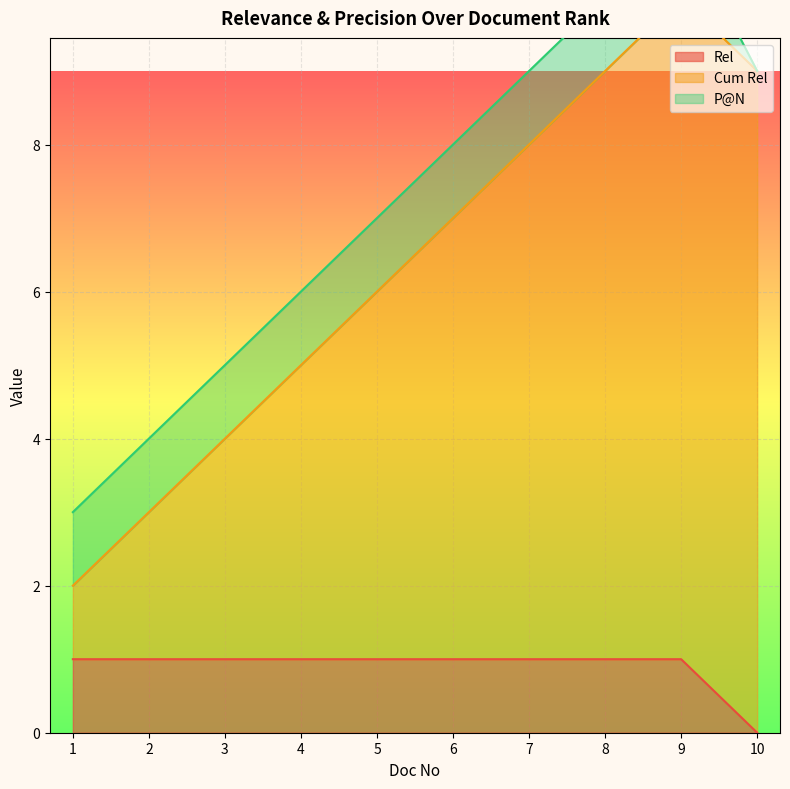

Does the chart display data point markers on the line(s)?

No